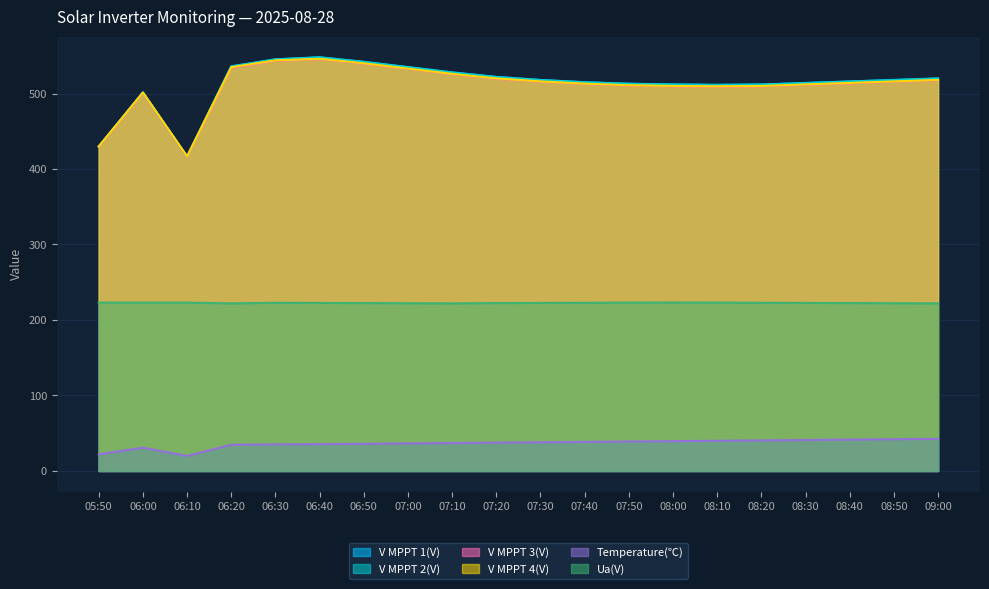

At how many categories does at least one series exceed 187?

20